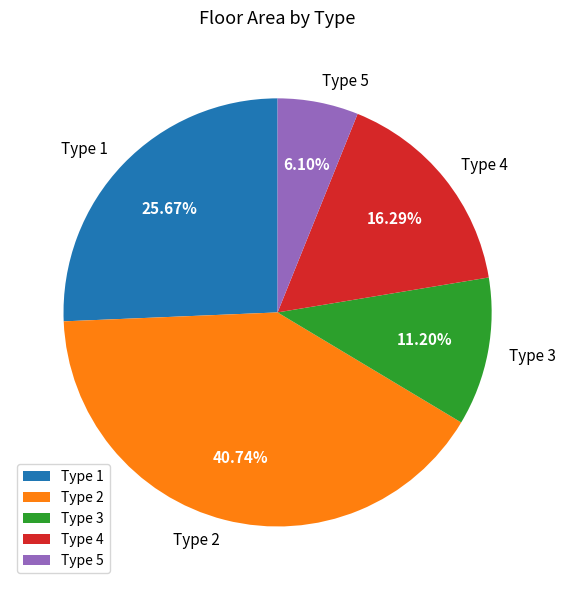

What is the smallest slice in the pie chart?

Type 5